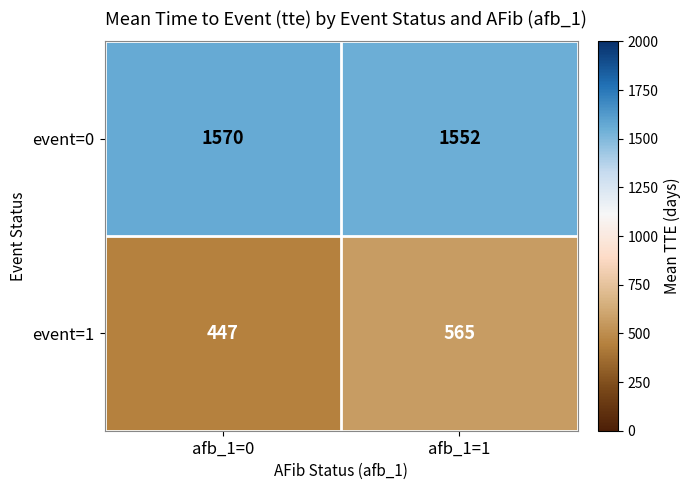

What is the difference between the event=0 values at afb_1=0 and afb_1=1?

18